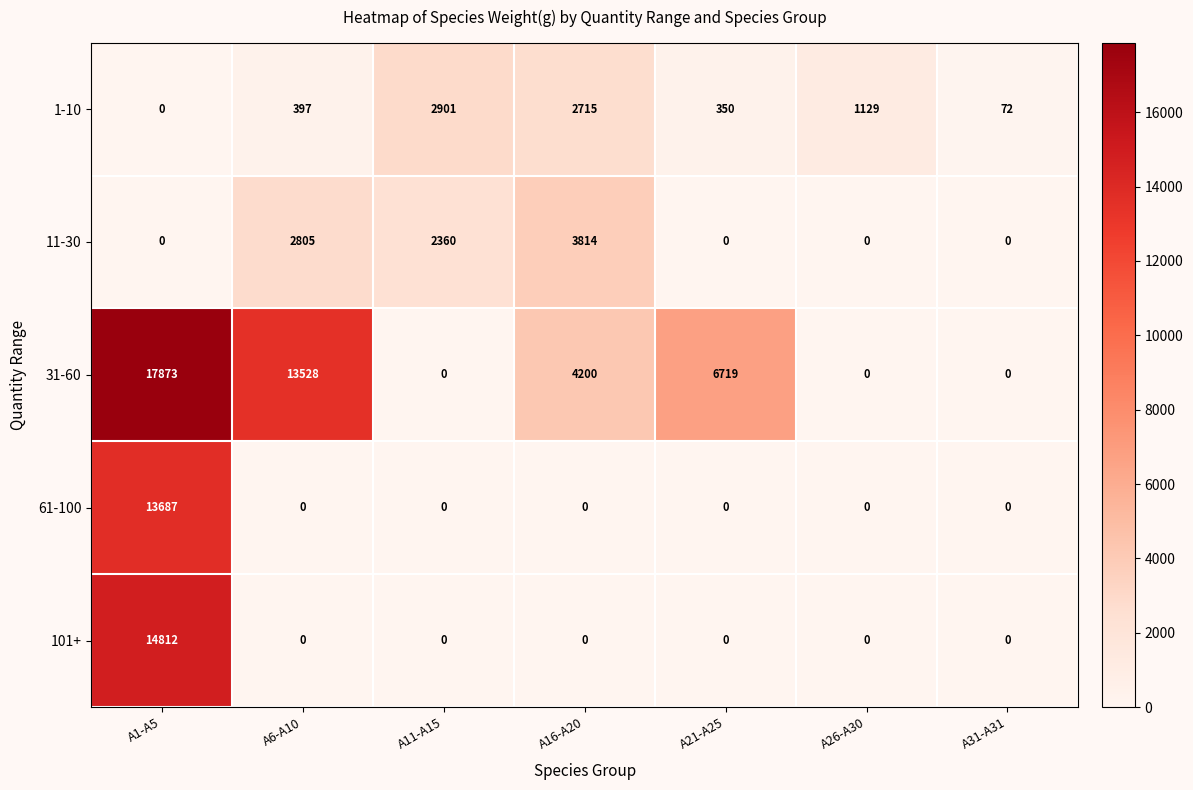

True or false: 11-30 has a value of 3995 at A11-A15.

False